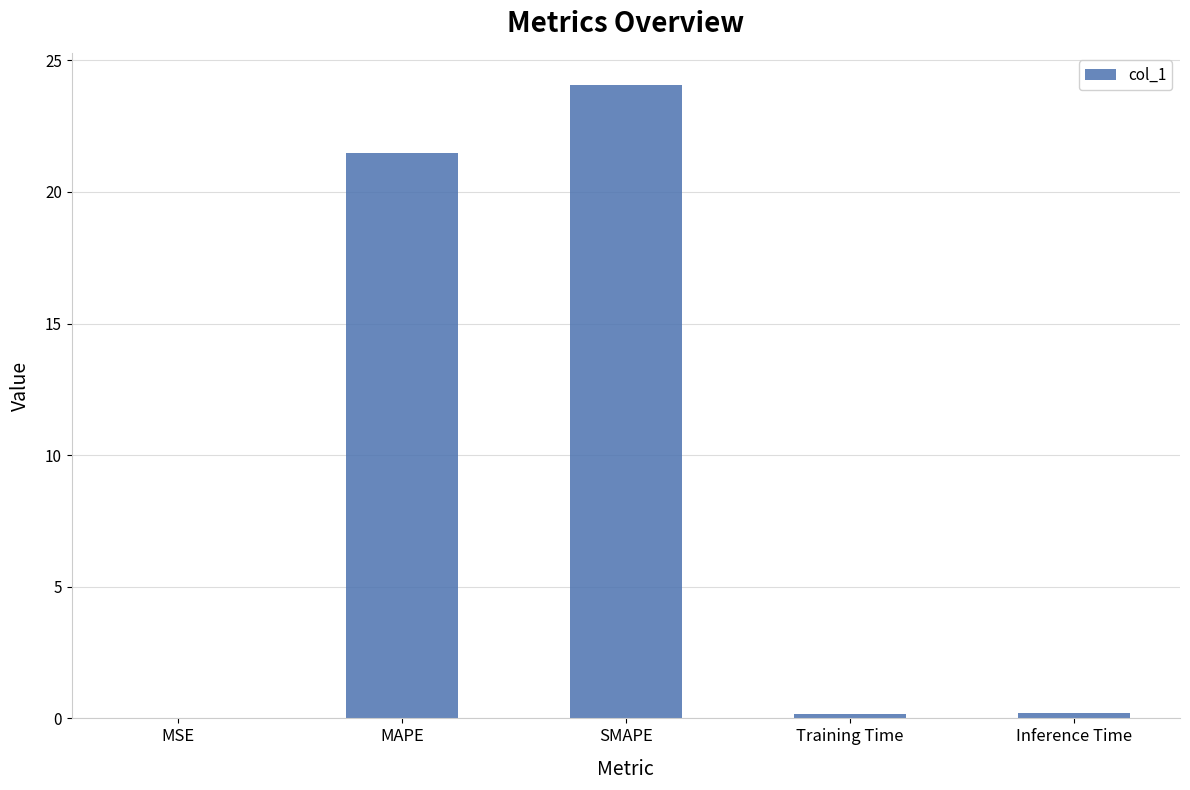

At which label is the value closest to 12?

MAPE